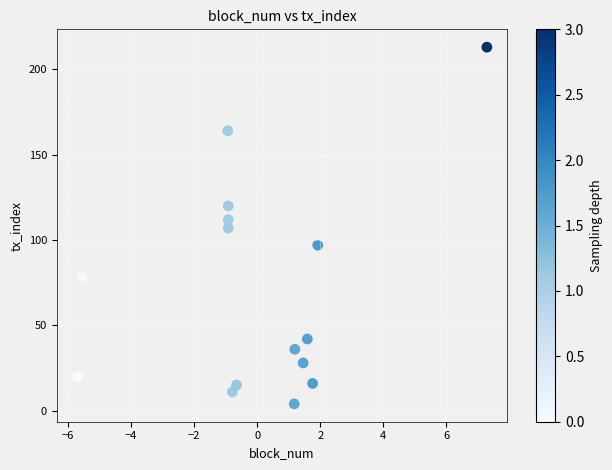

What is the range of Y values (max minus min)?

209